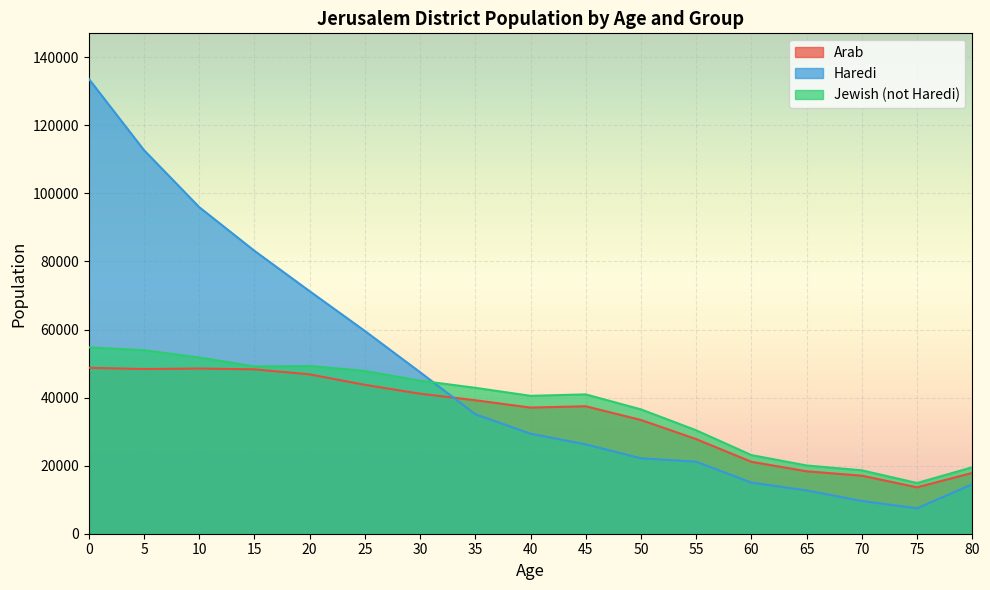

What is the total value across all series at 65?

51124.8